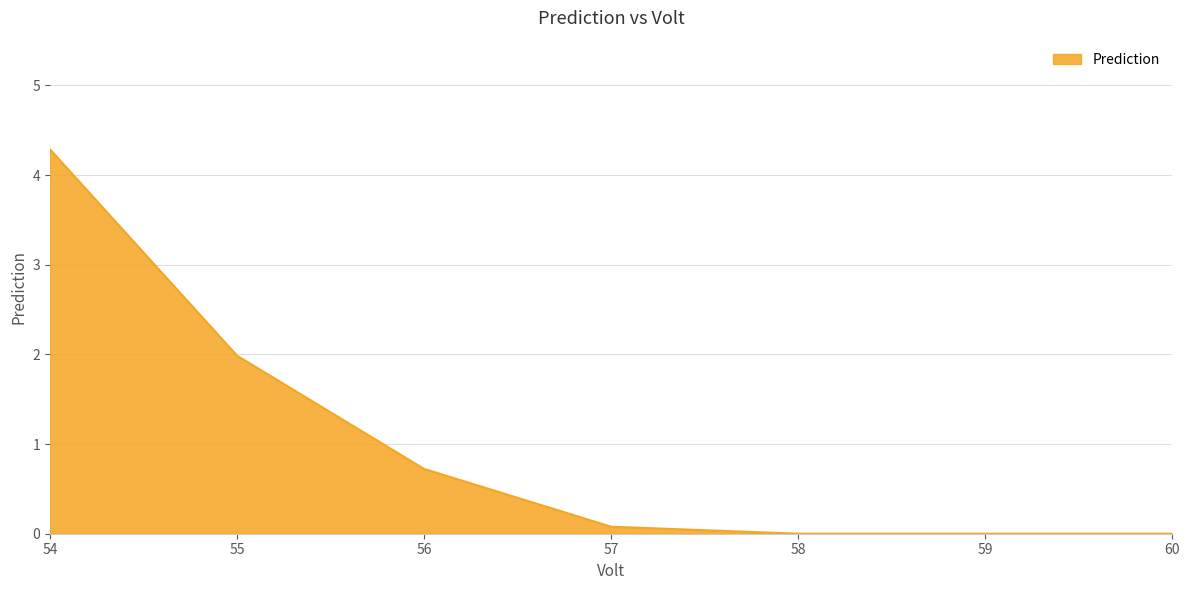

How many series are shown in this chart?

1